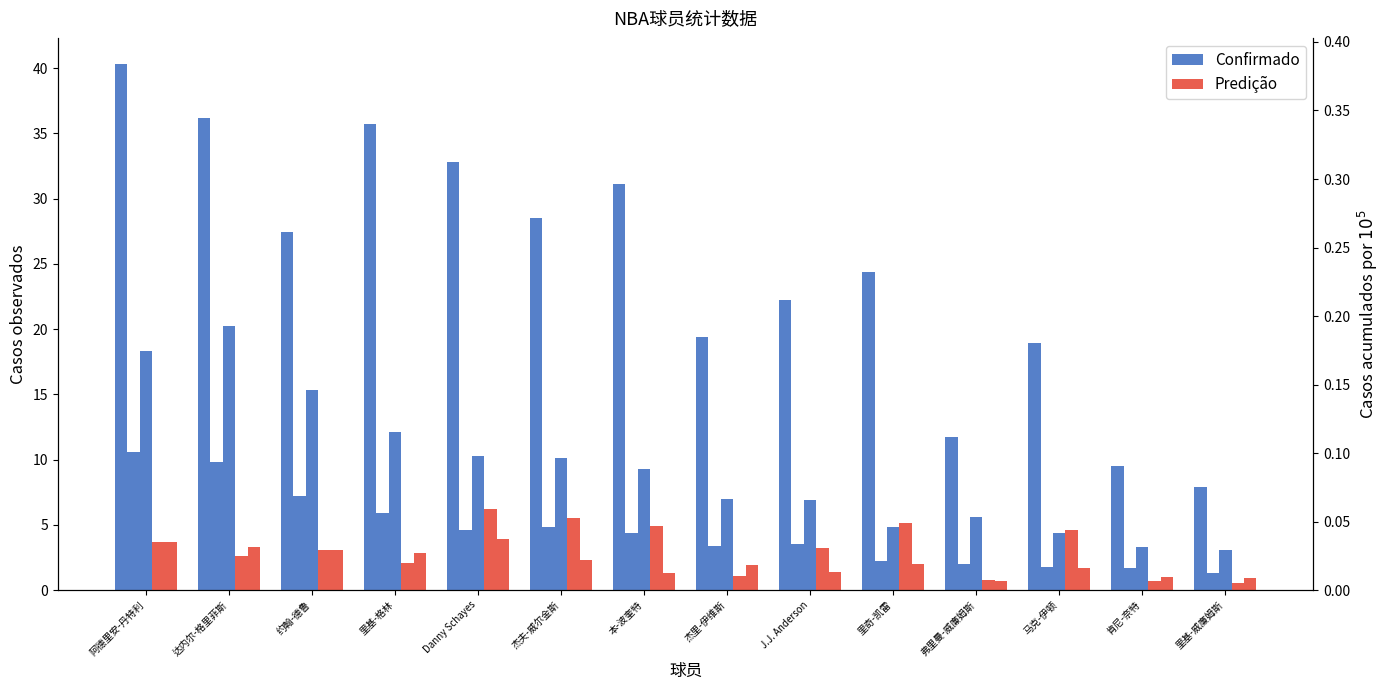

Rank the series at 里基-格林 from lowest to highest value.

Predição, Confirmado